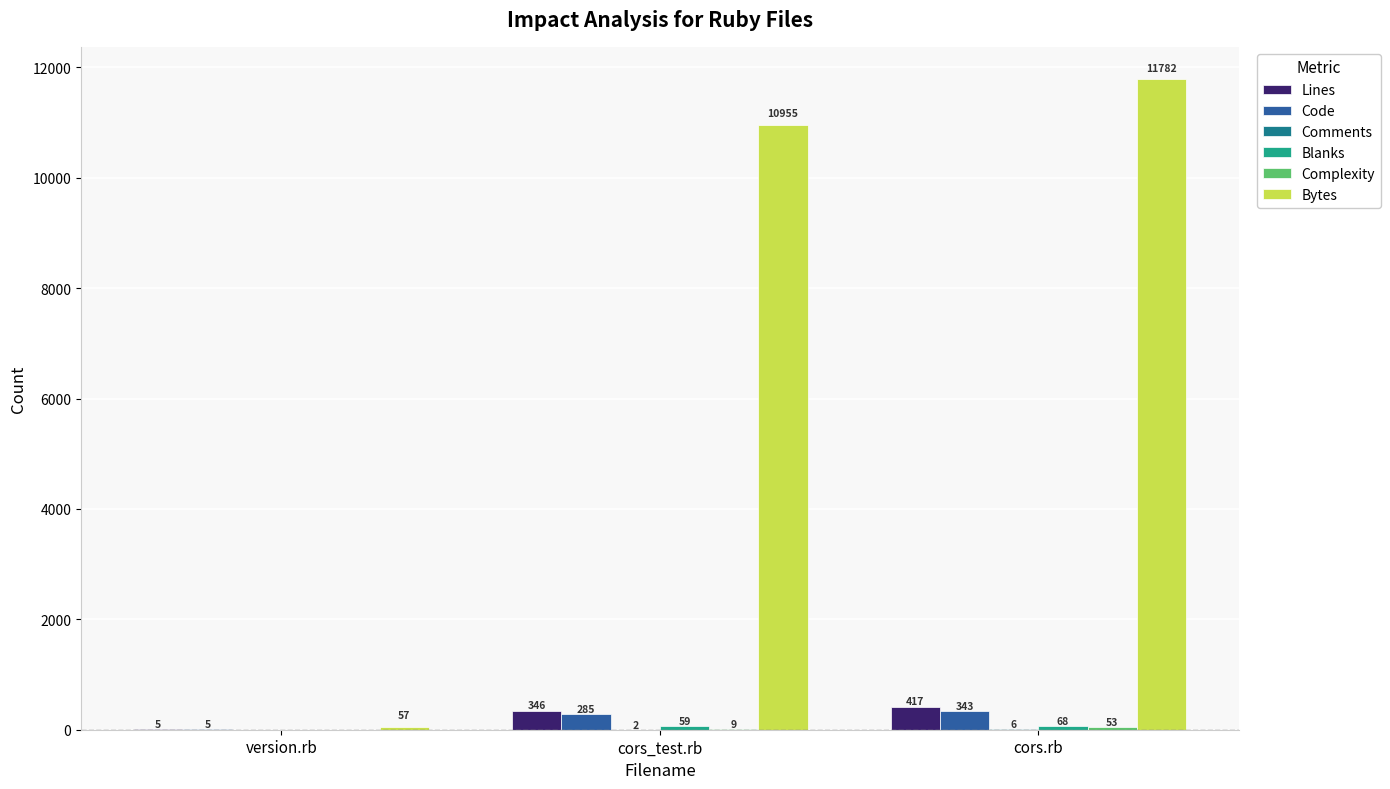

Does the chart contain stacked bars?

No